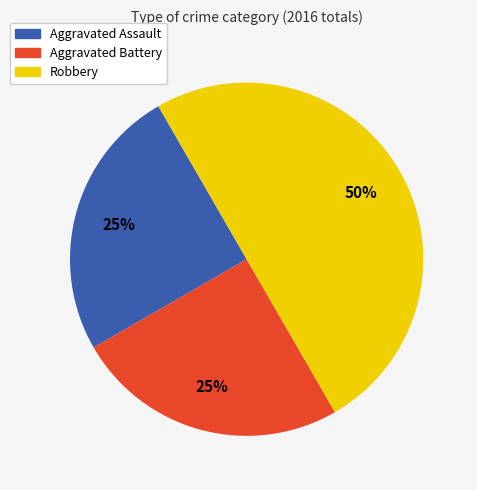

What percentage is the Aggravated Assault slice, to the nearest percent?

25%